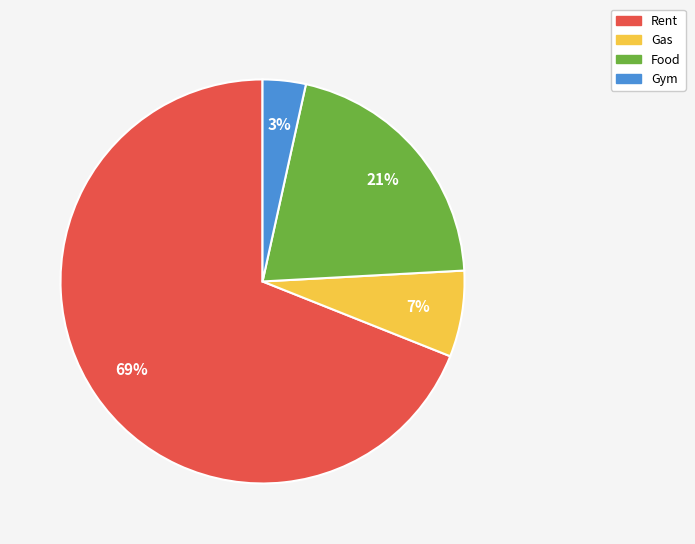

Is there any slice that represents more than half of the pie?

Yes